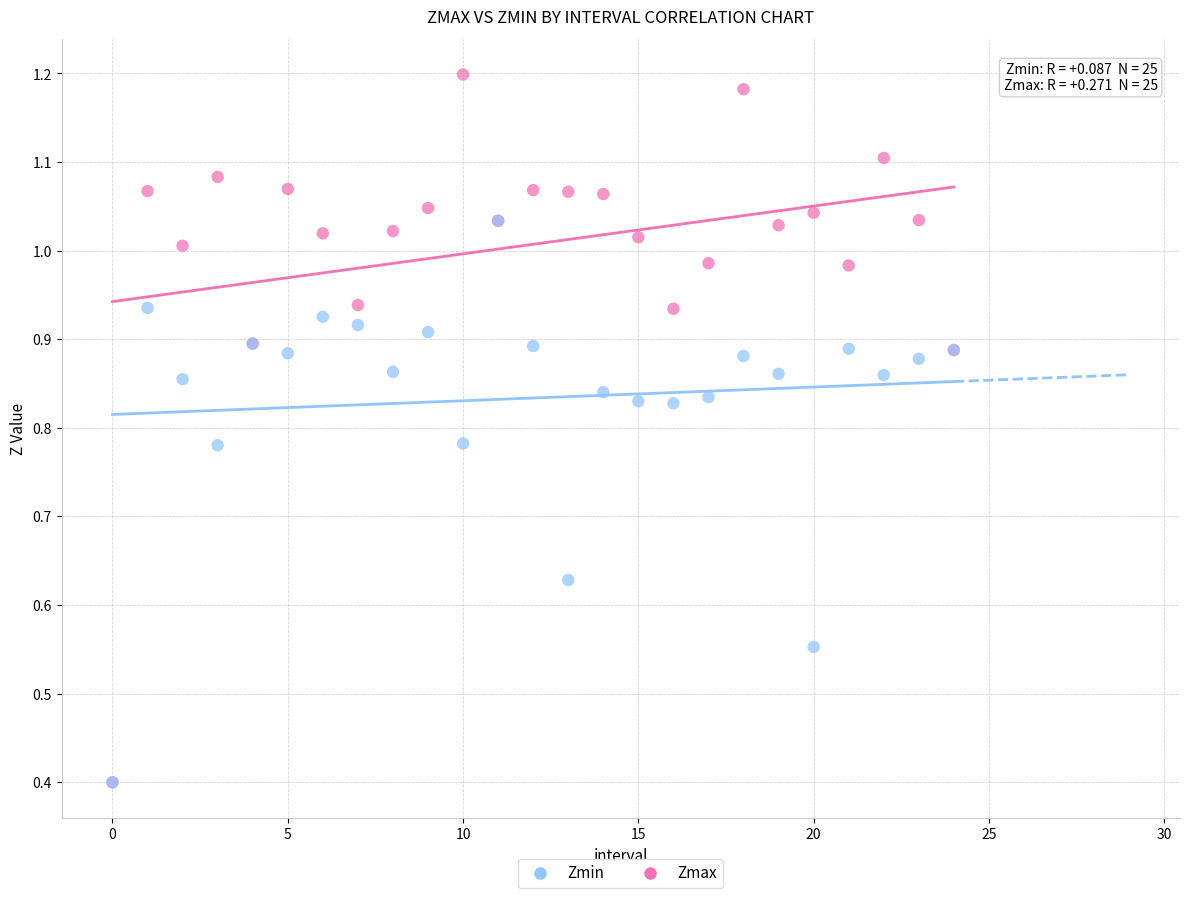

Which series has the largest Y range (max minus min)?

Zmax